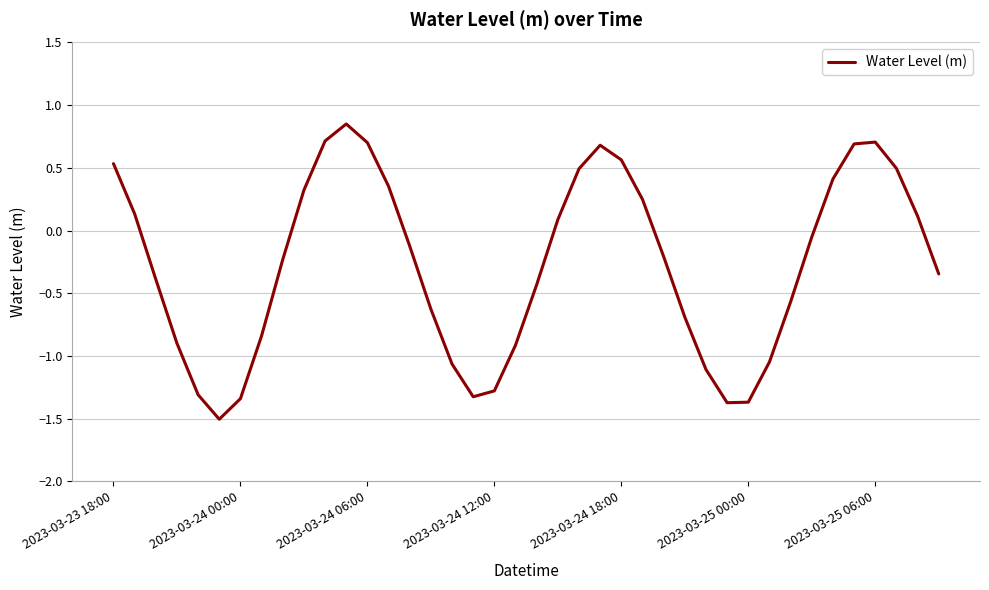

What is the smallest value displayed?

-1.5